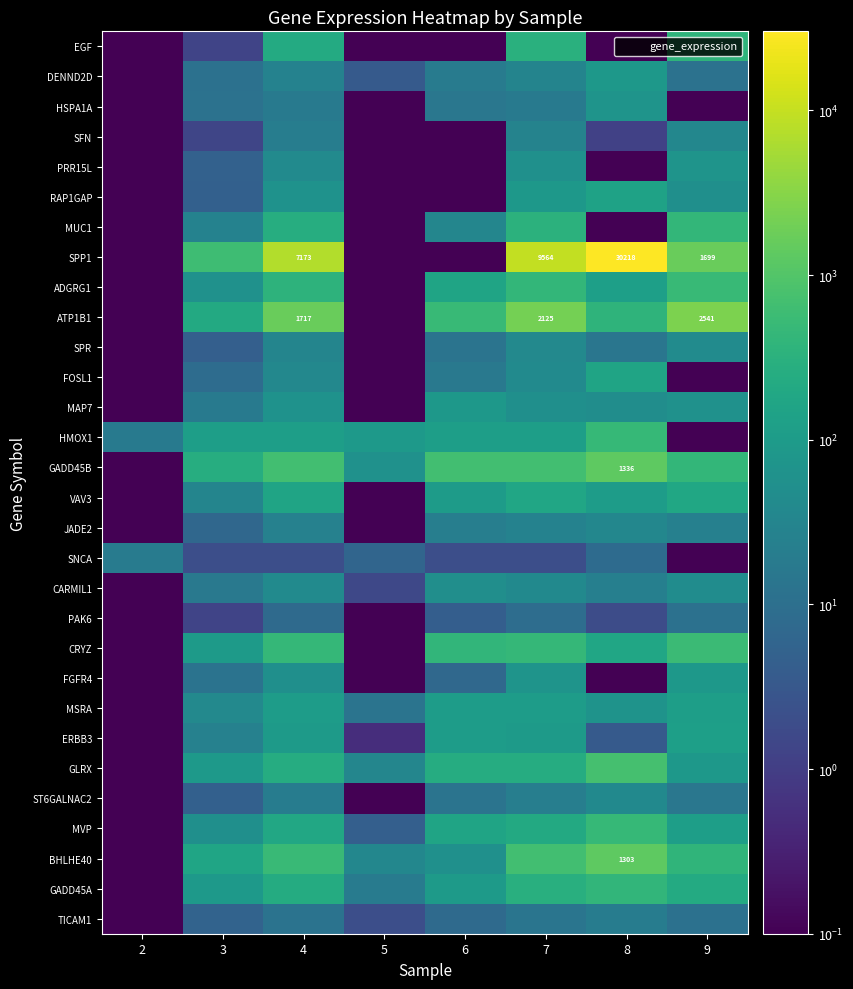

Which series has the widest spread of values?

SPP1